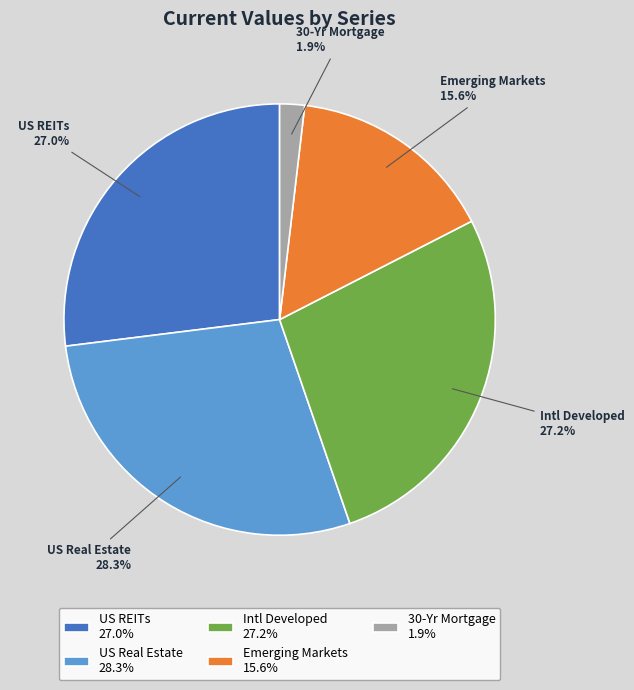

How many slices are in this pie chart?

5